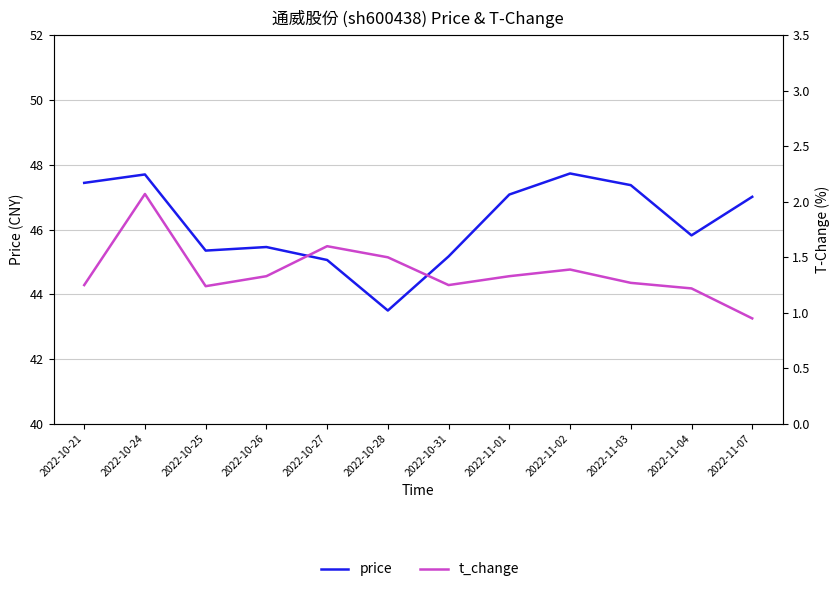

True or false: price has more than 0 points higher than both neighbors.

True